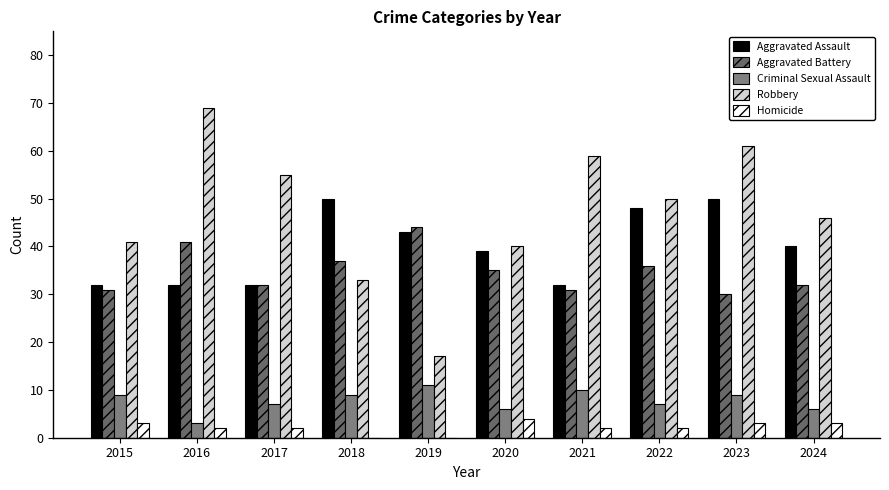

What is the sum of all Aggravated Assault values?

398